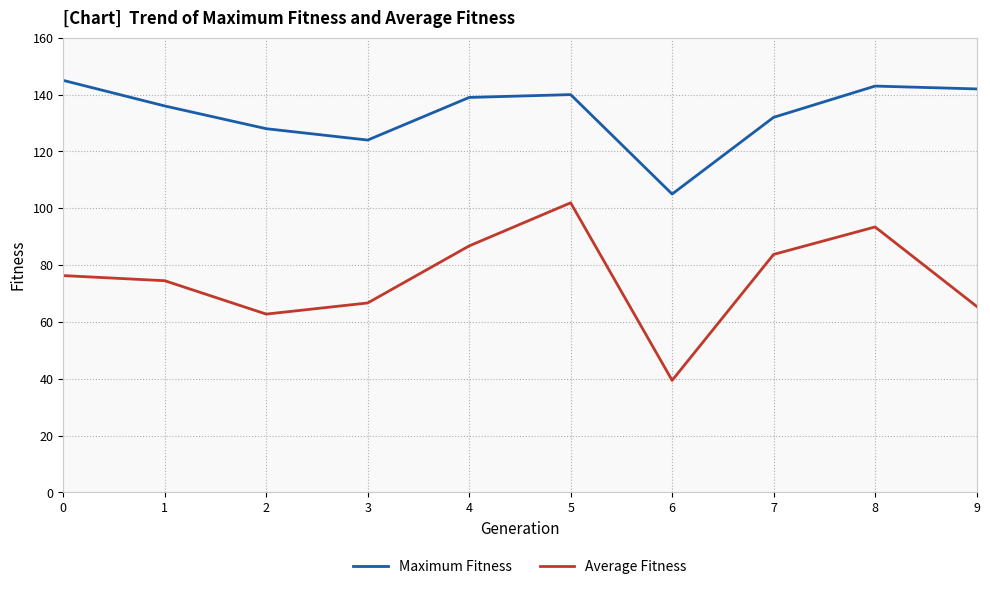

True or false: Maximum Fitness and Average Fitness intersect in this chart.

False